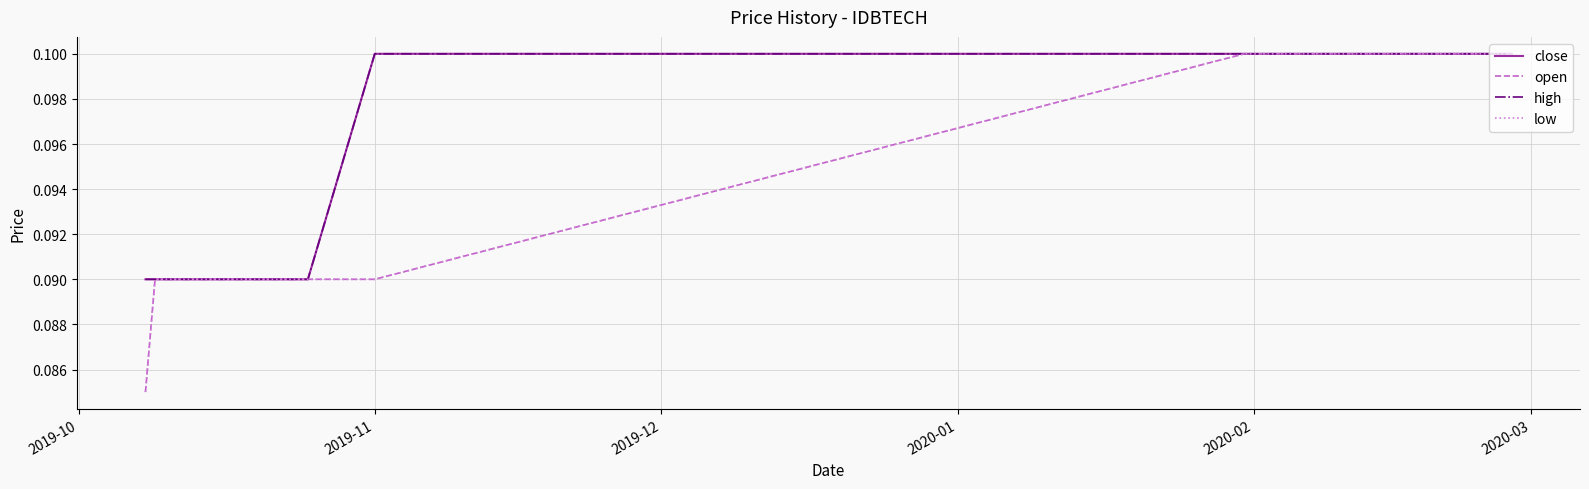

Is this an area chart (filled region under the line)?

No